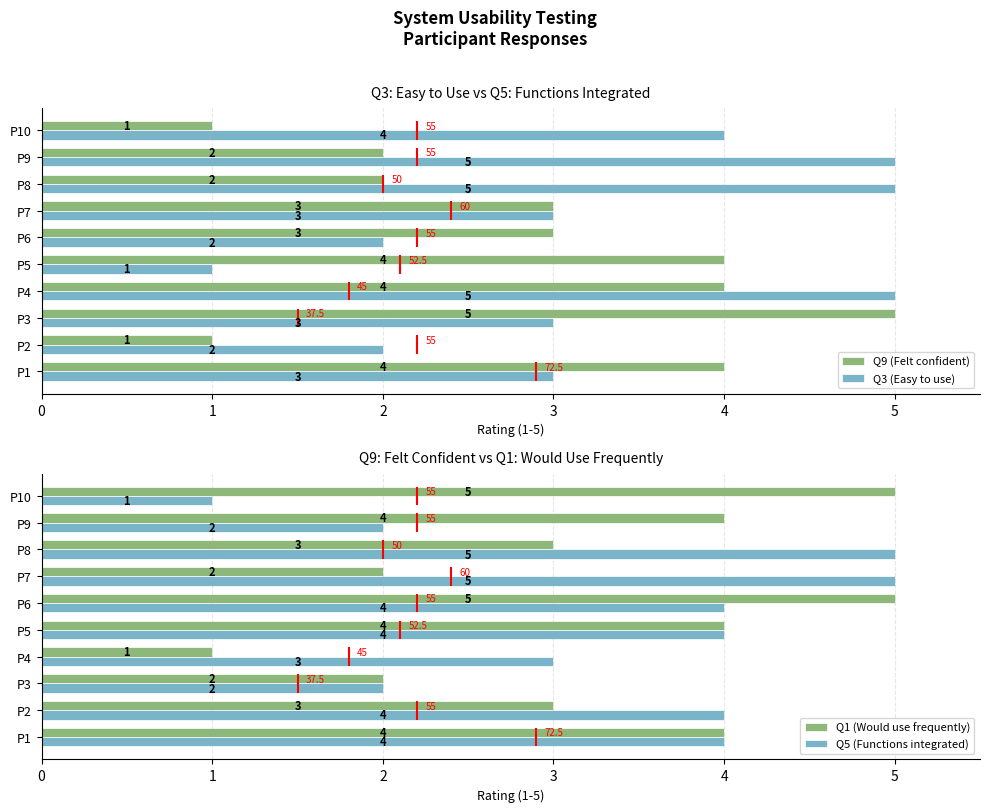

Which series changed the most between 0 and 6?

Q1 (Would use frequently)